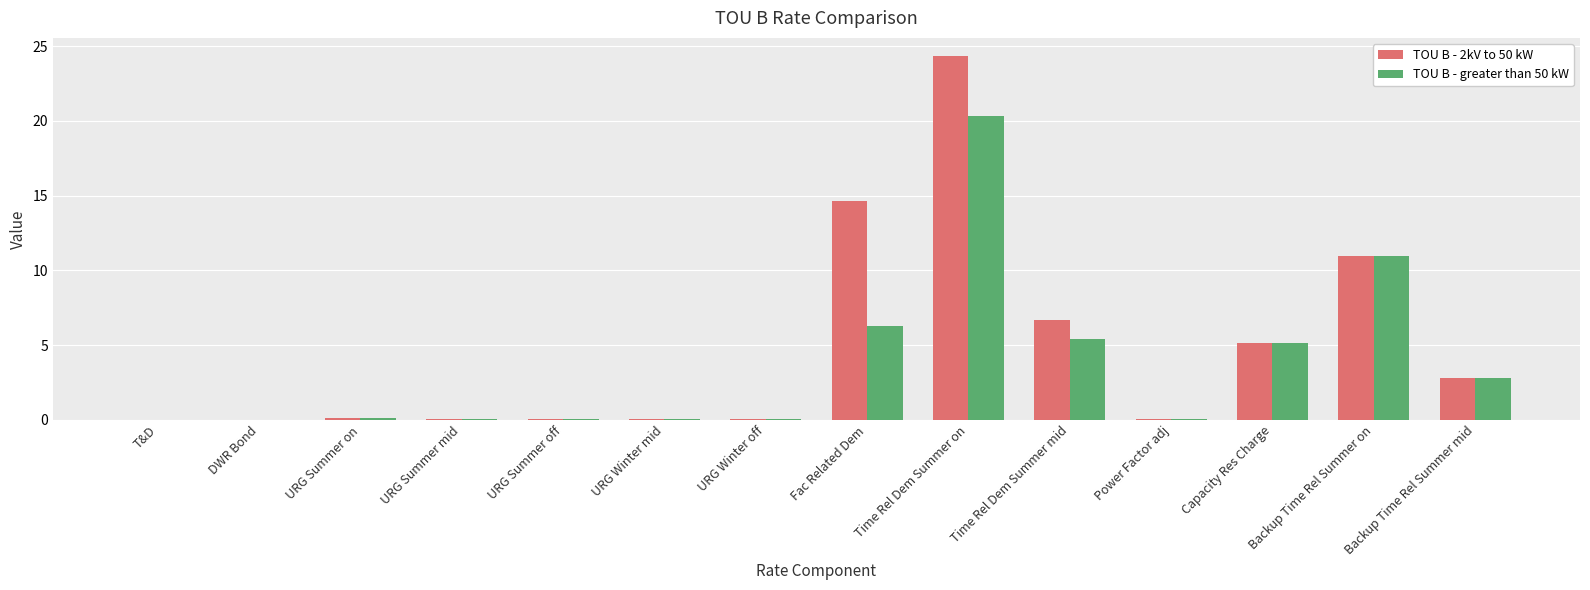

At which category is the sum across all series the highest?

Time Rel Dem Summer on